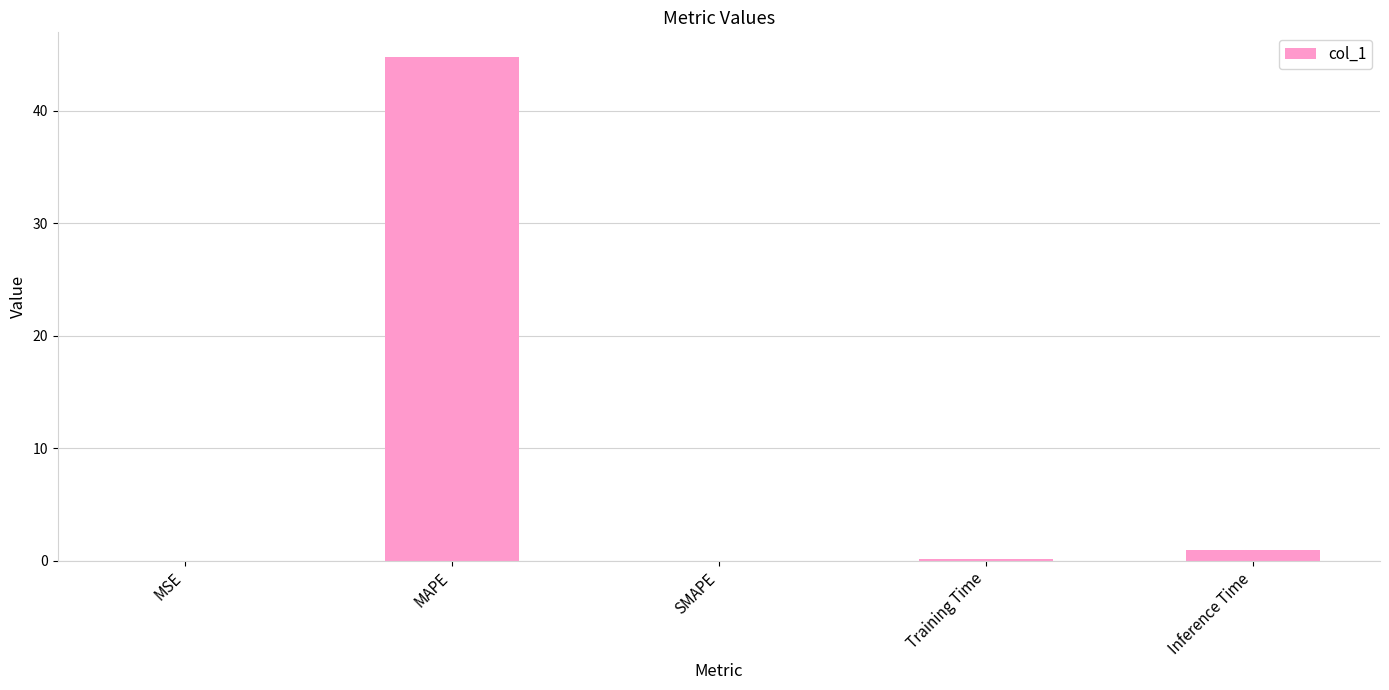

How many categories are shown in the chart?

5